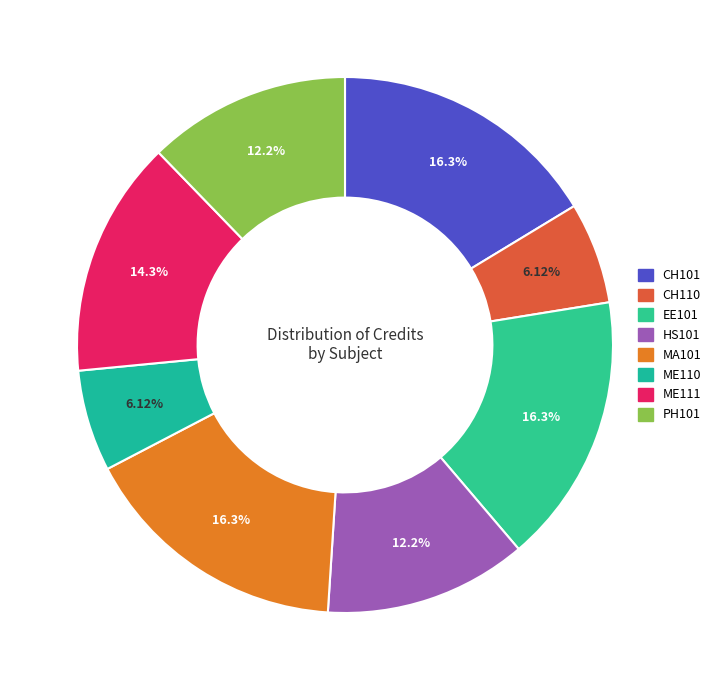

What percentage is NOT represented by PH101?

87.8%